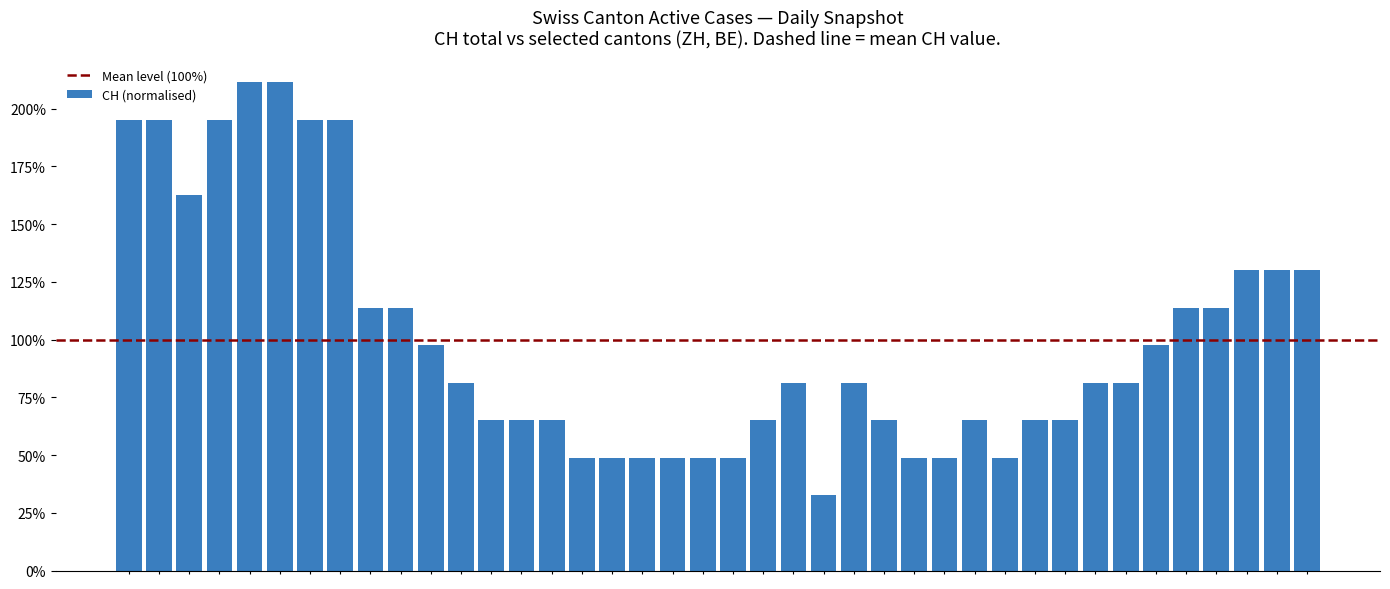

At which category does the chart reach its peak across all series?

2020-06-04